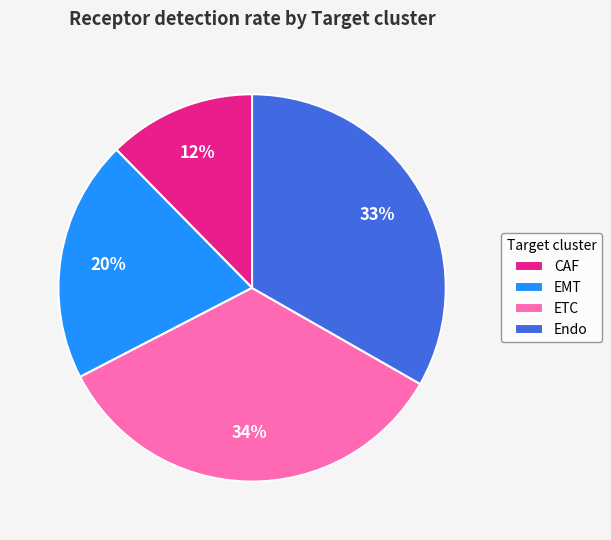

Combined, do ETC and EMT account for over 50%?

Yes